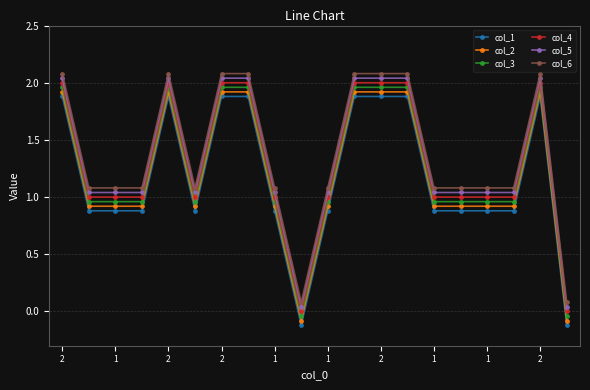

True or false: col_1 and col_5 cross at least once.

False